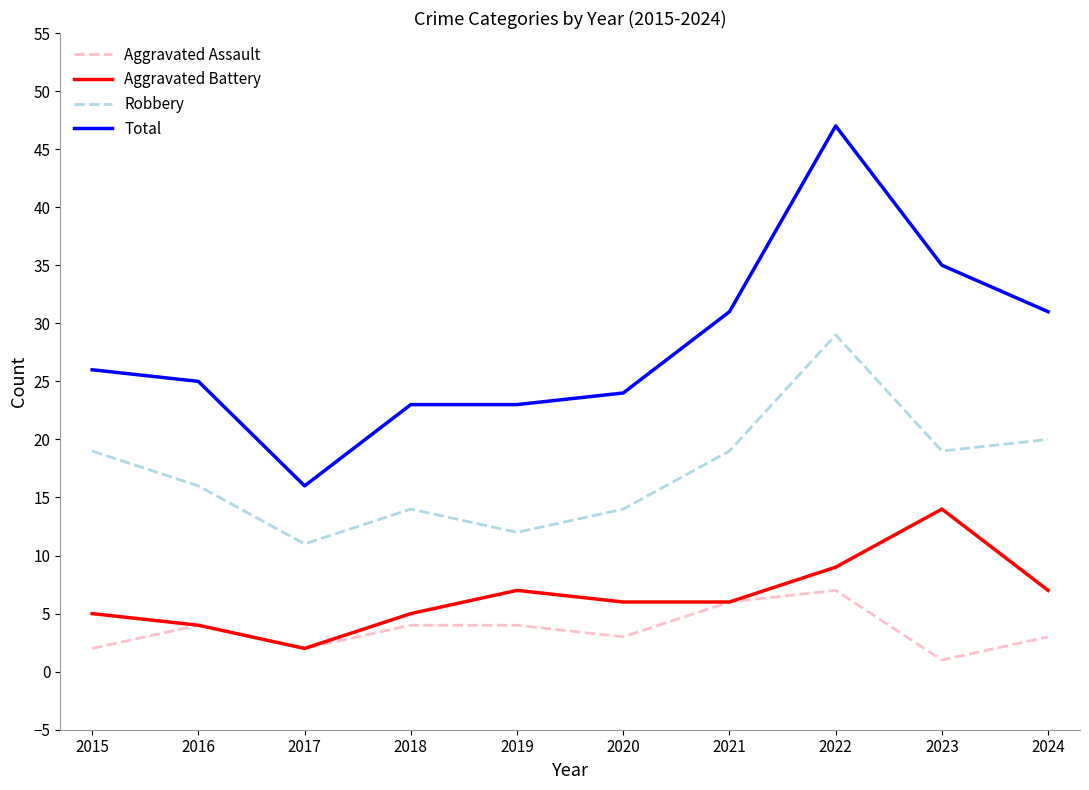

The value of Total at 2017 is 22. True or false?

False